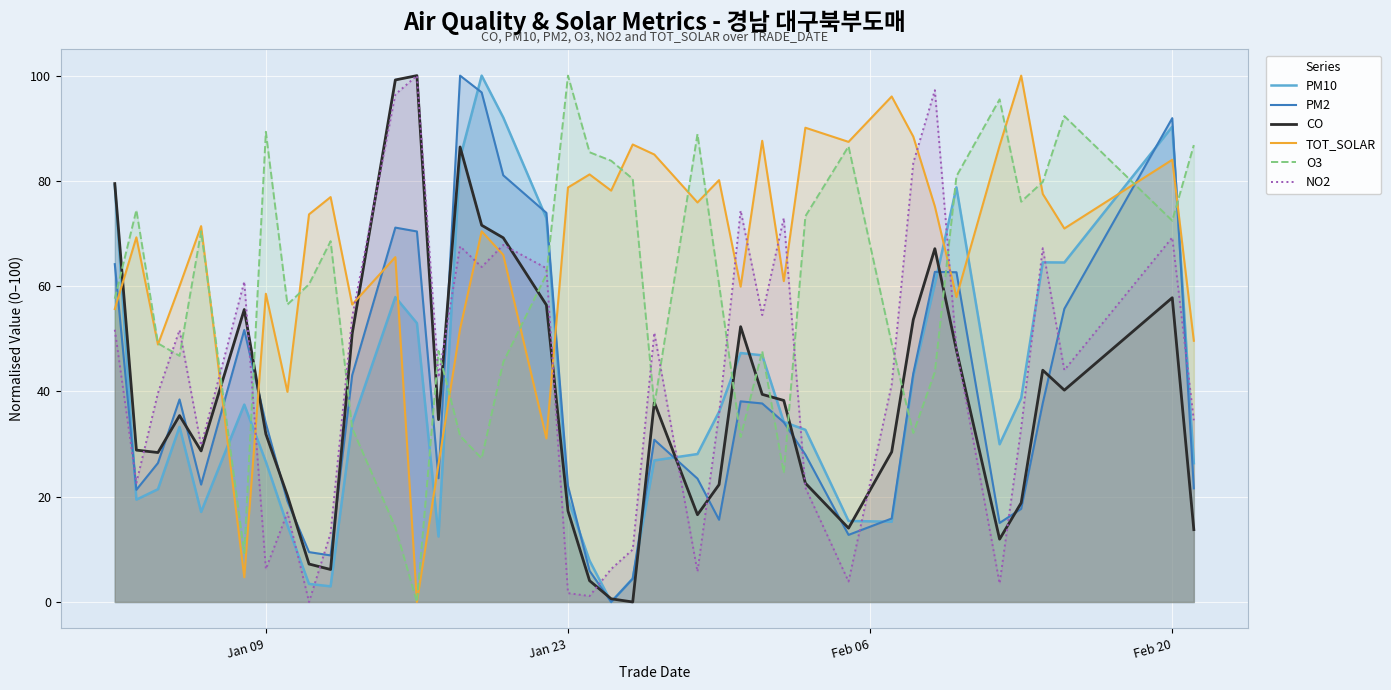

What is the highest value of the PM10 series?

100.0